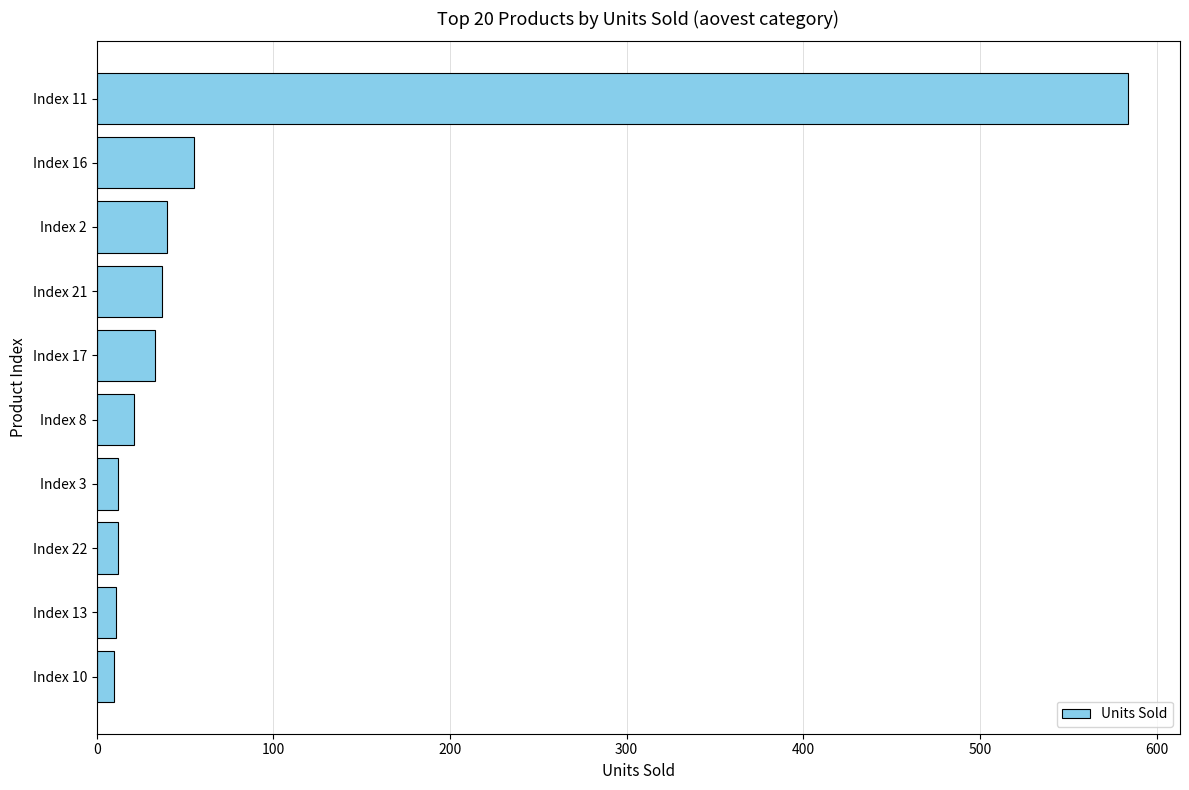

What is the change in value from Index 16 to Index 11?

+529